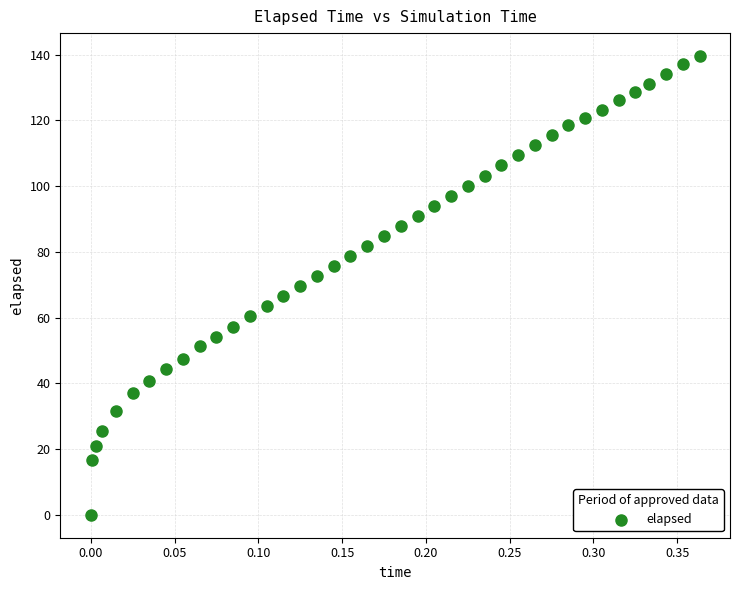

What is the range of X values (max minus min)?

0.4